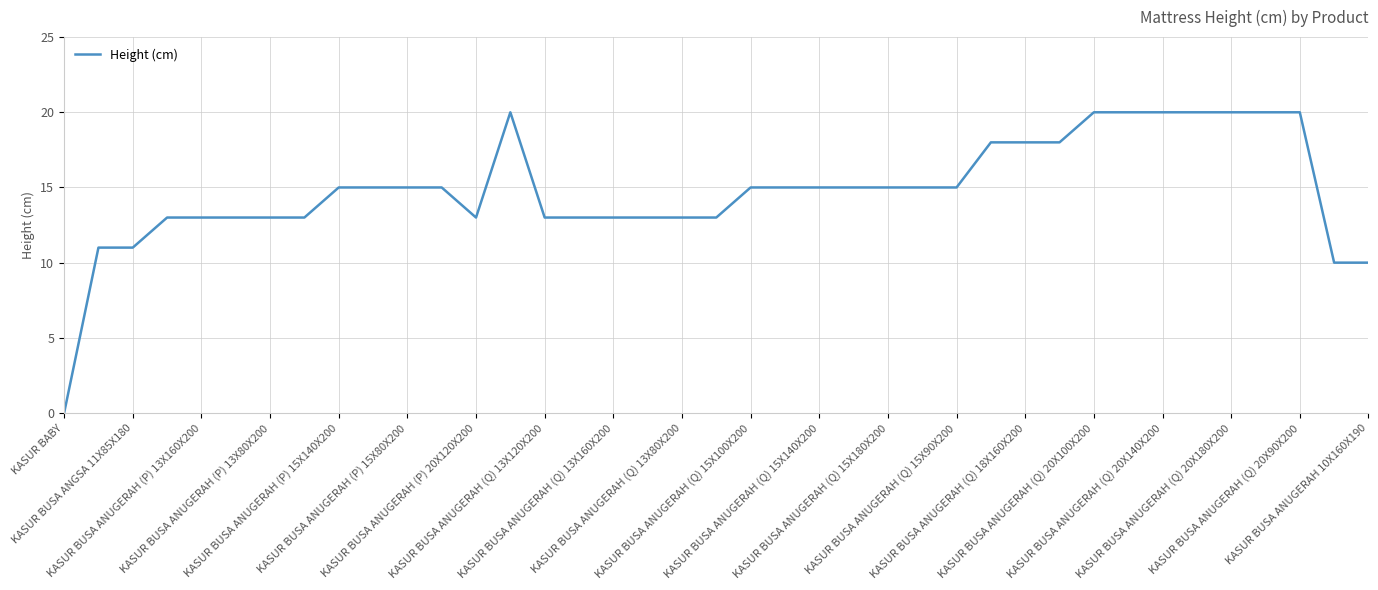

What is the difference between the maximum and minimum values?

20